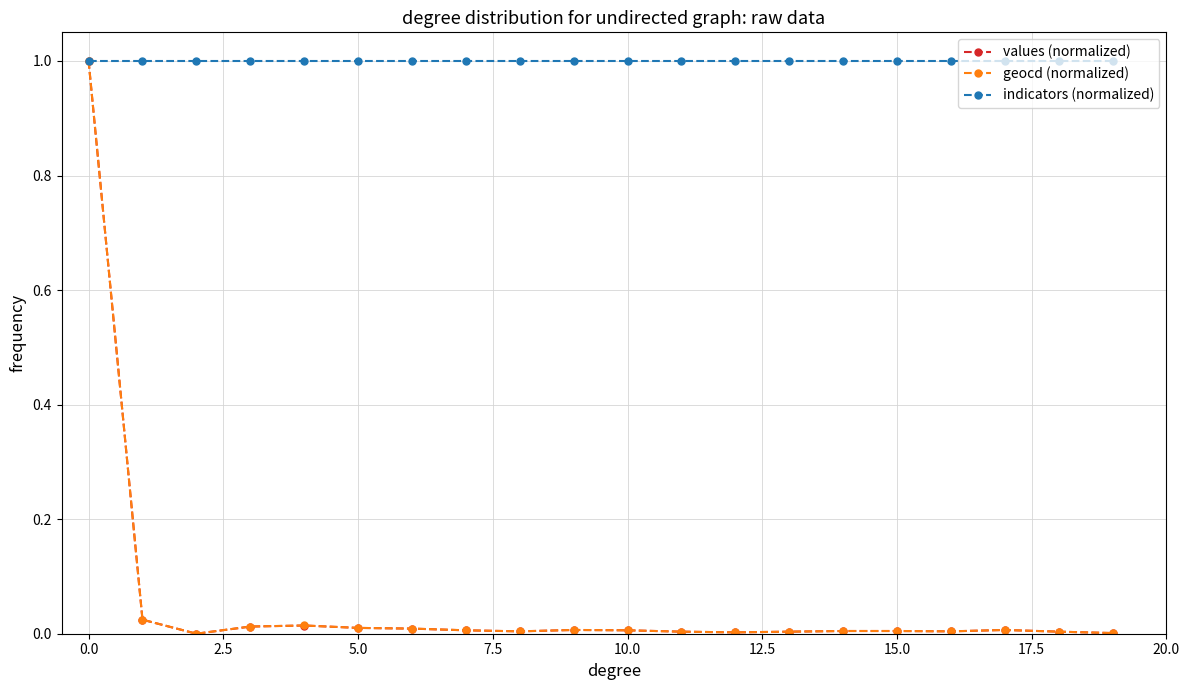

What is the value of the geocd (normalized) point at the 1st from the left?

1.0